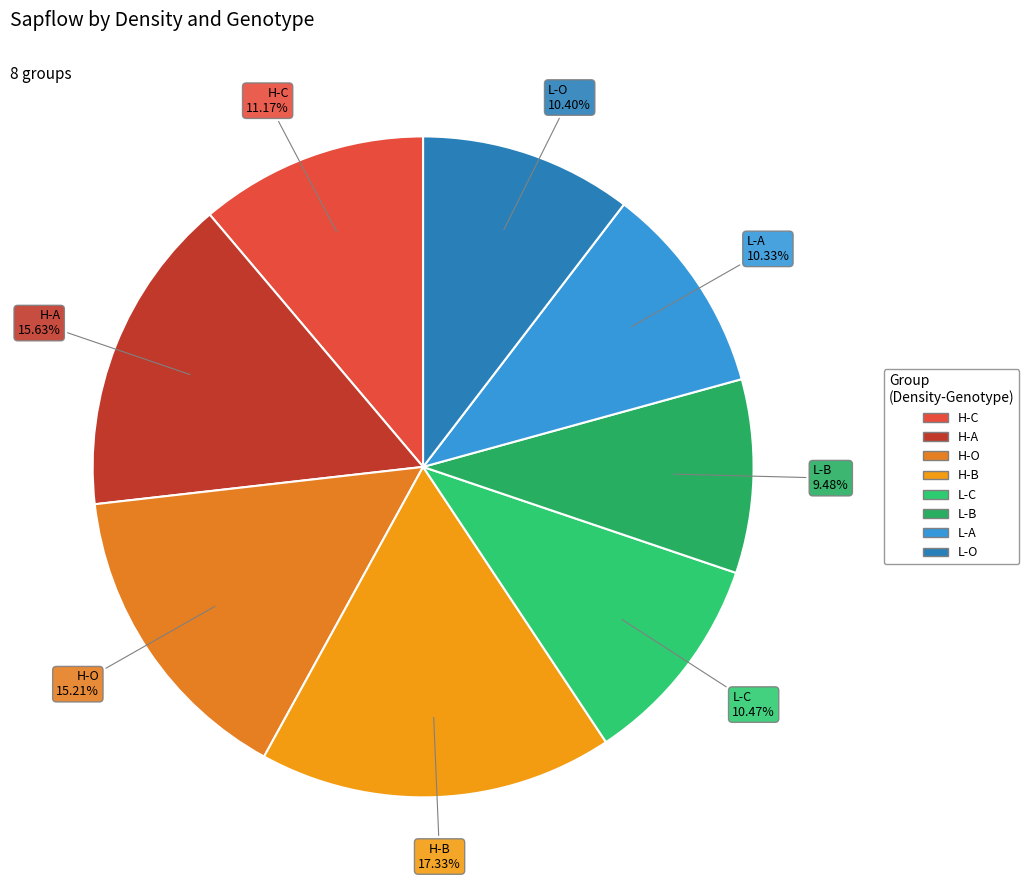

What portion of the pie excludes L-C?

89.5%